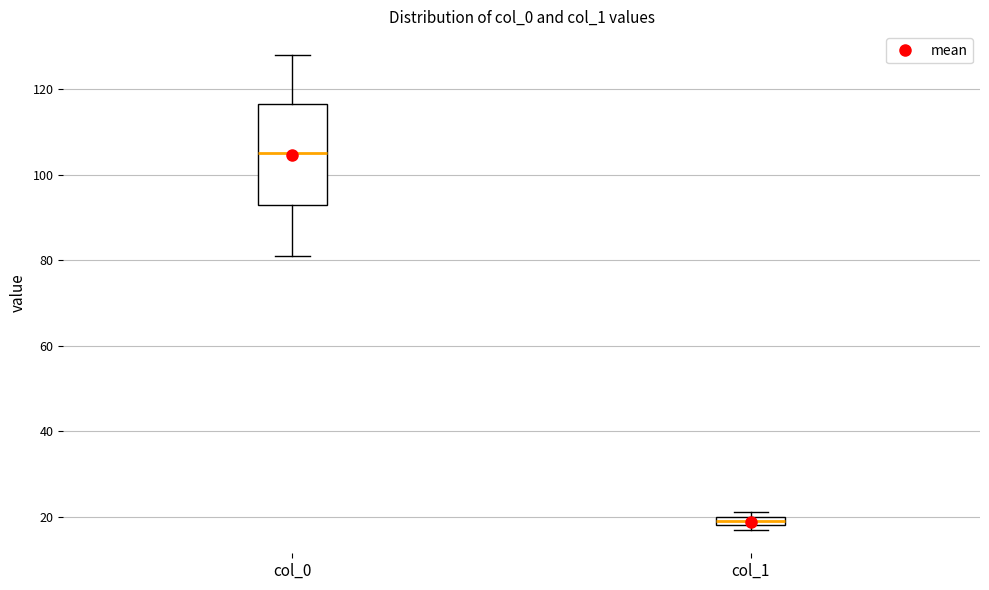

Where is the upper edge of the box for col_1 on the y-axis? The values are not printed on the chart, so give them approximately, as read against the axis.

20